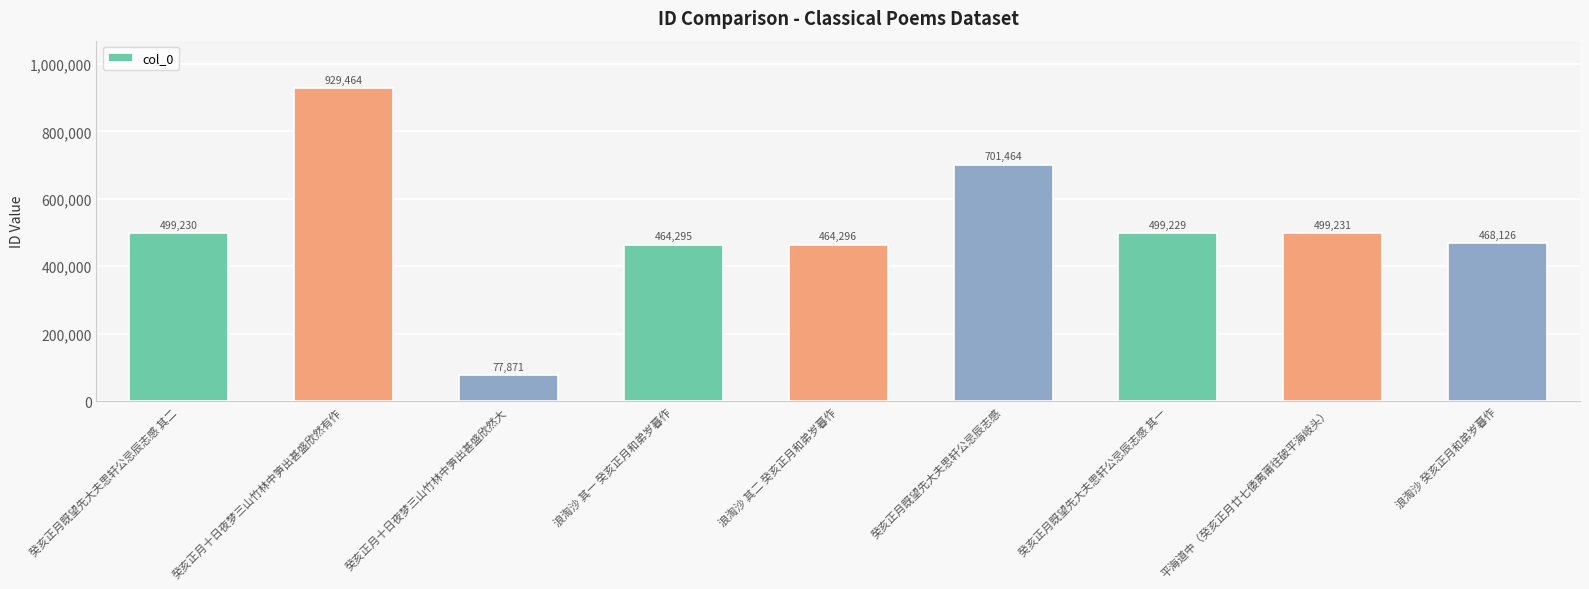

What is the difference between the second highest and minimum values?

623593